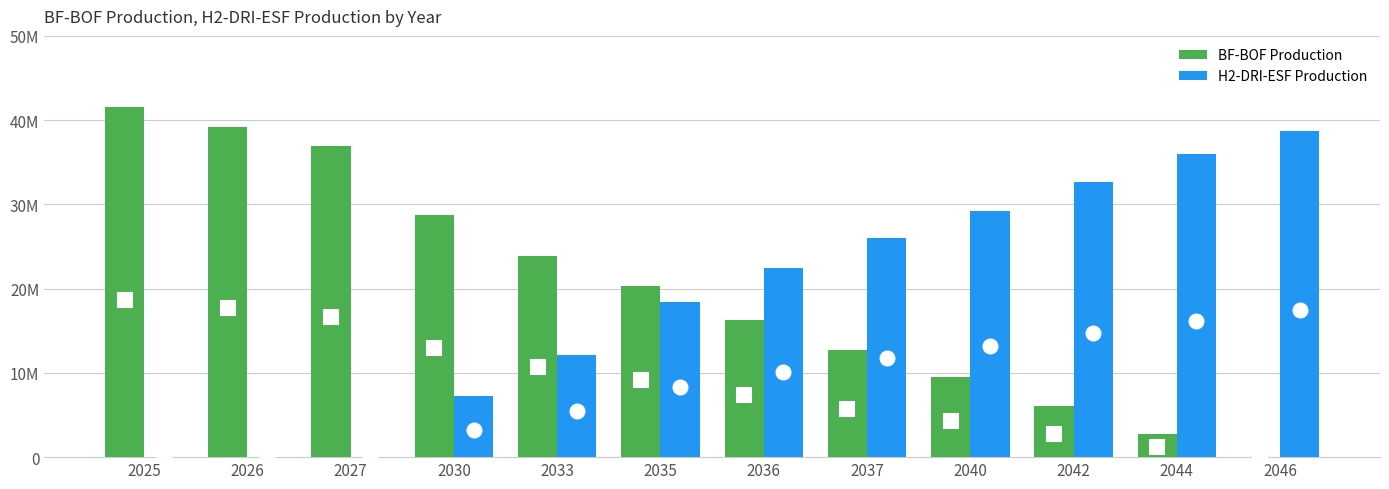

What are all the series names shown in the legend?

BF-BOF Production, H2-DRI-ESF Production